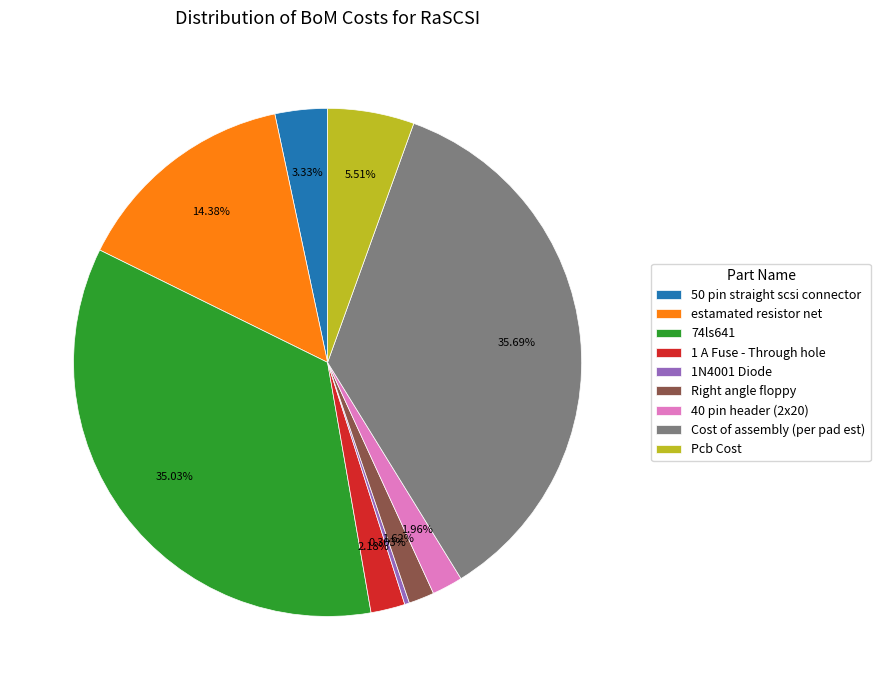

Approximately how many times larger is the value at 50 pin straight scsi connector compared to estamated resistor net?

0.2